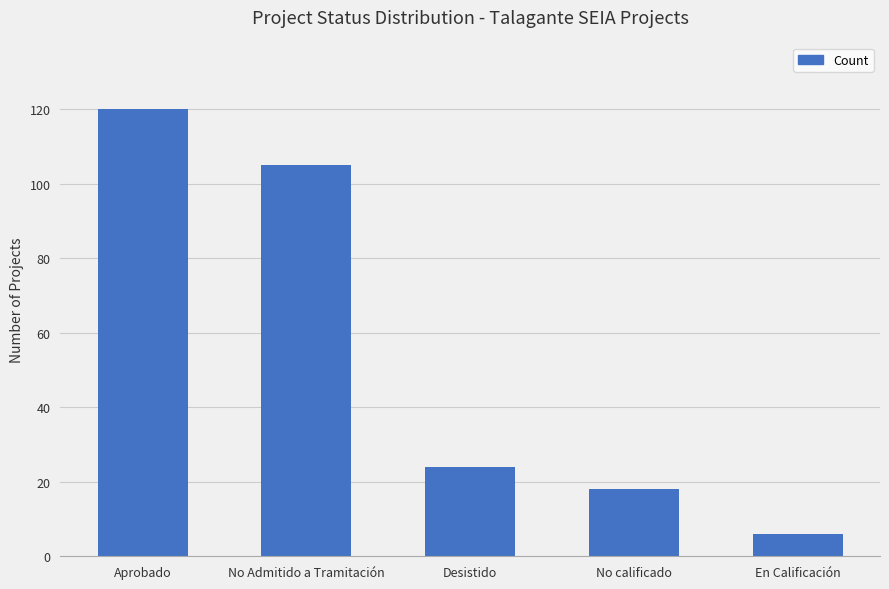

List the labels in order of value, largest first.

Aprobado, No Admitido a Tramitación, Desistido, No calificado, En Calificación